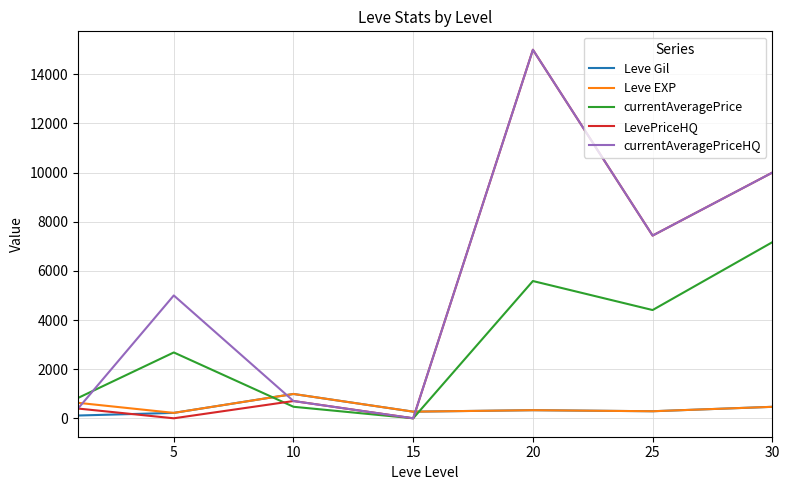

Which series has the largest range (max minus min)?

LevePriceHQ